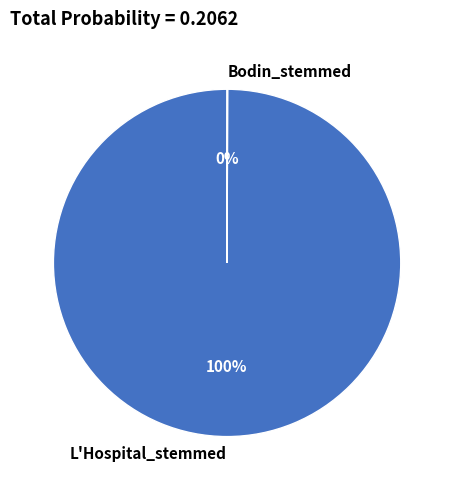

Which category has the biggest portion of the pie?

L'Hospital_stemmed